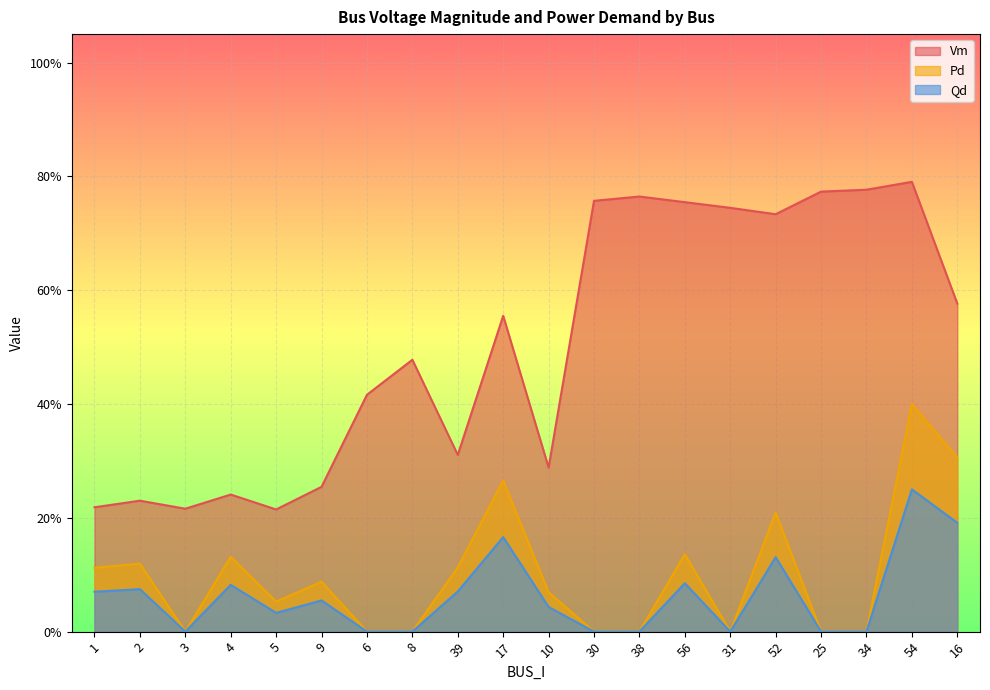

At 10, list the series in order from smallest to largest.

Qd, Pd, Vm